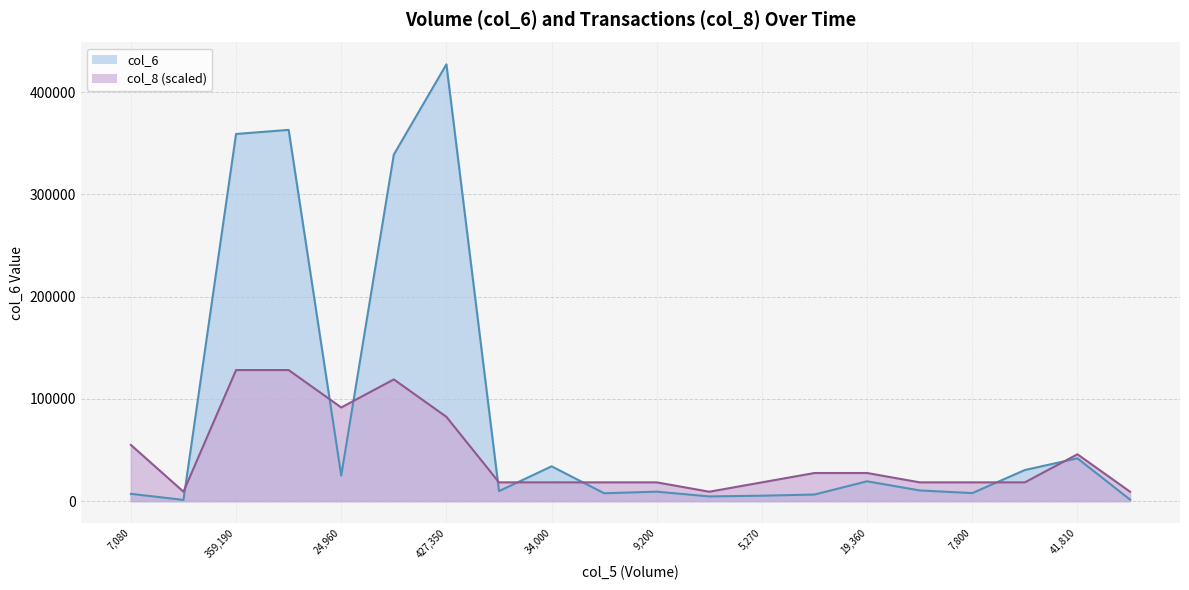

Which label corresponds to the largest value in the chart?

427,350